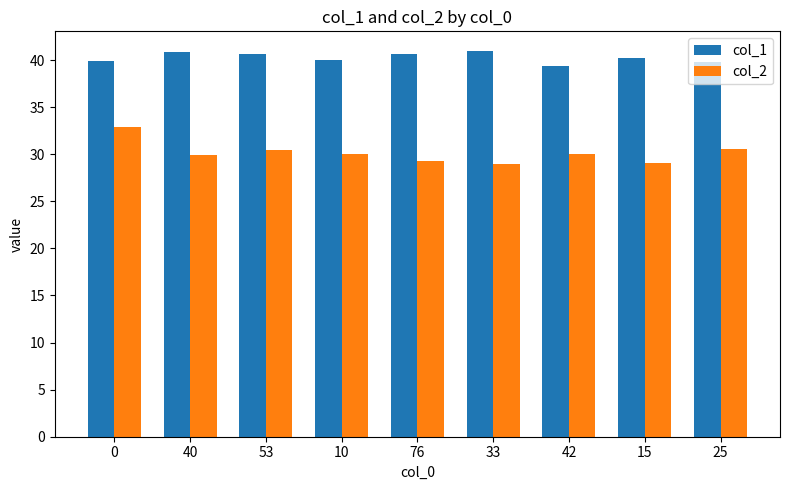

What is the maximum value for col_2?

32.9